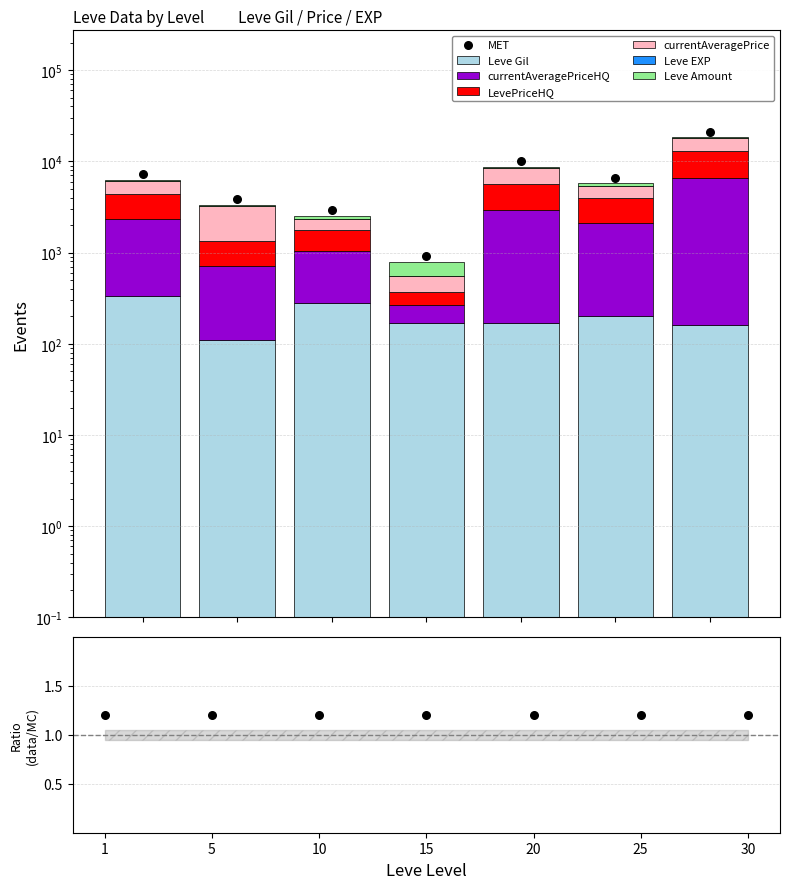

Which series has the largest total across all categories?

LevePriceHQ